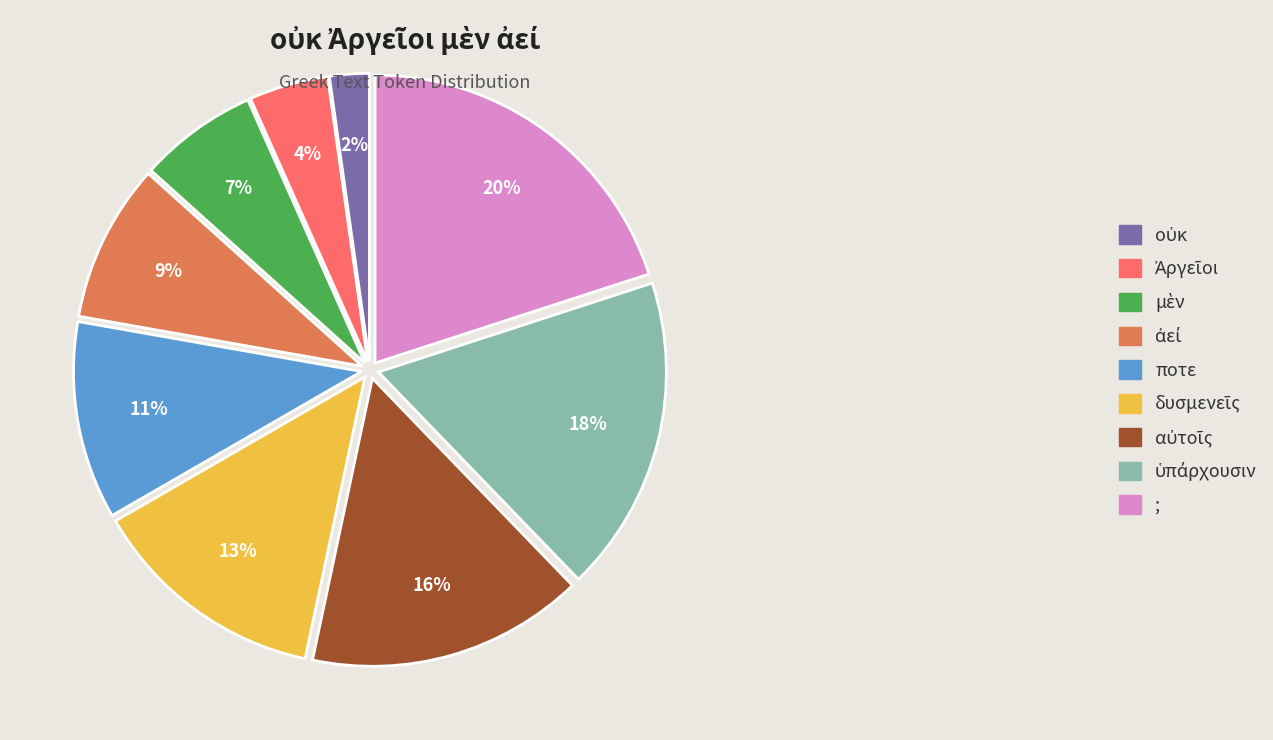

Which slice is the largest?

;